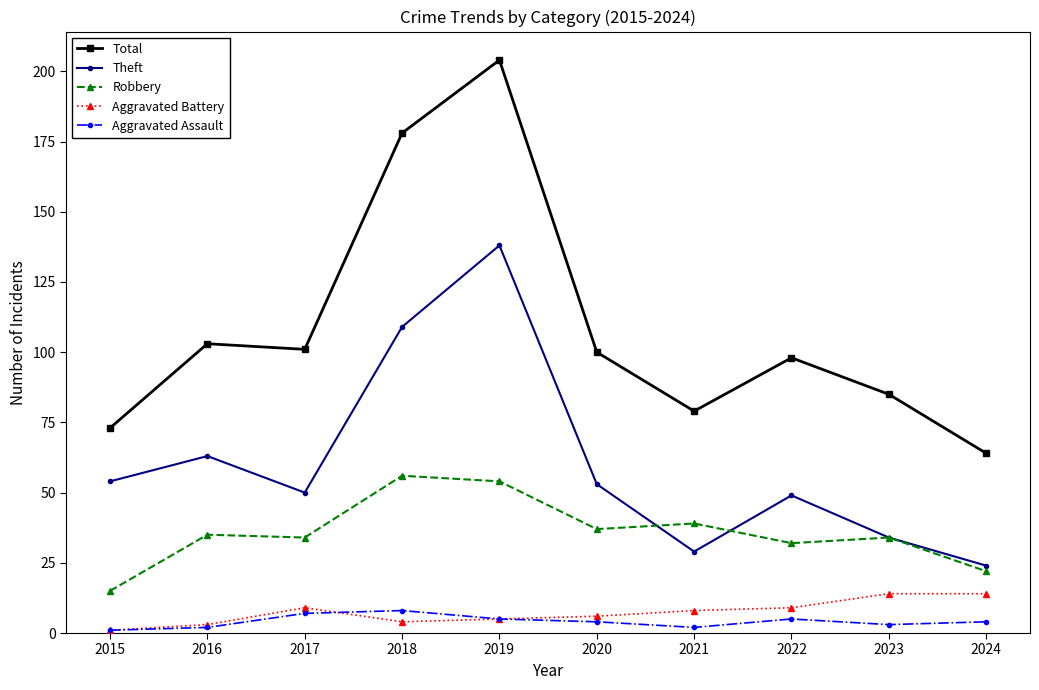

True or false: Aggravated Assault and Robbery cross at least once.

False